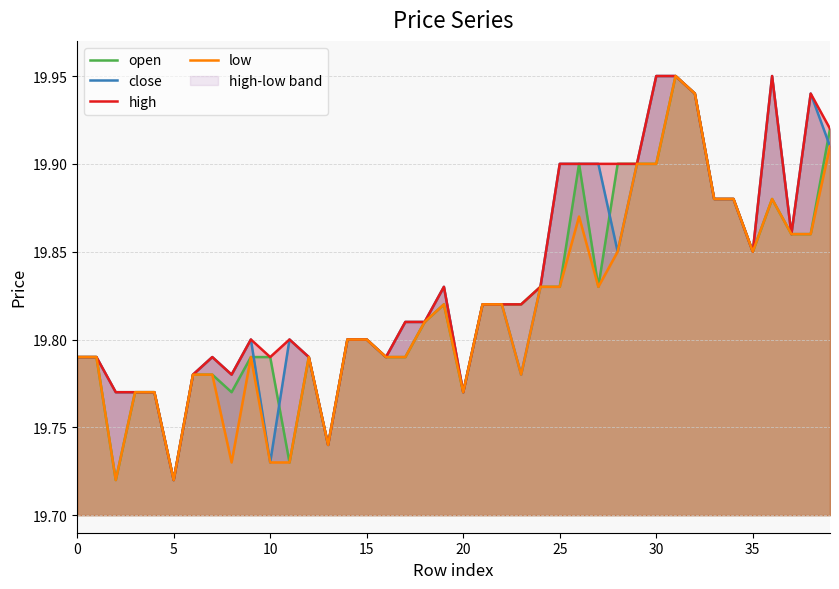

How many interior local valleys does the open series have?

8